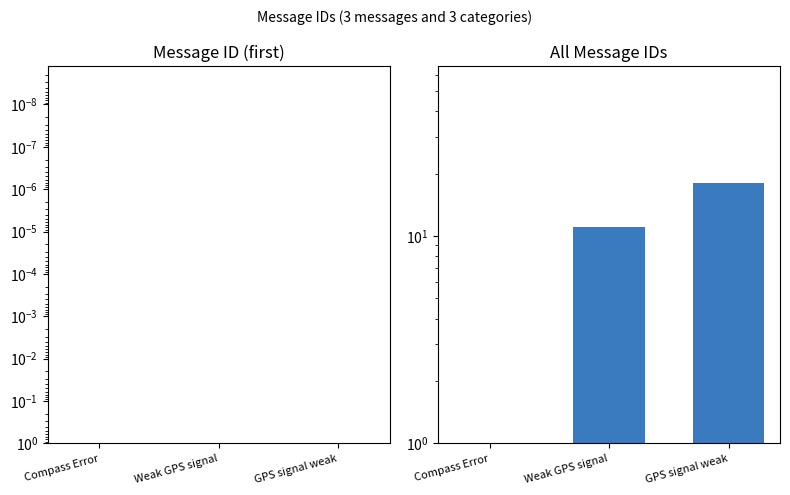

Which category has the highest value across all series?

GPS signal weak